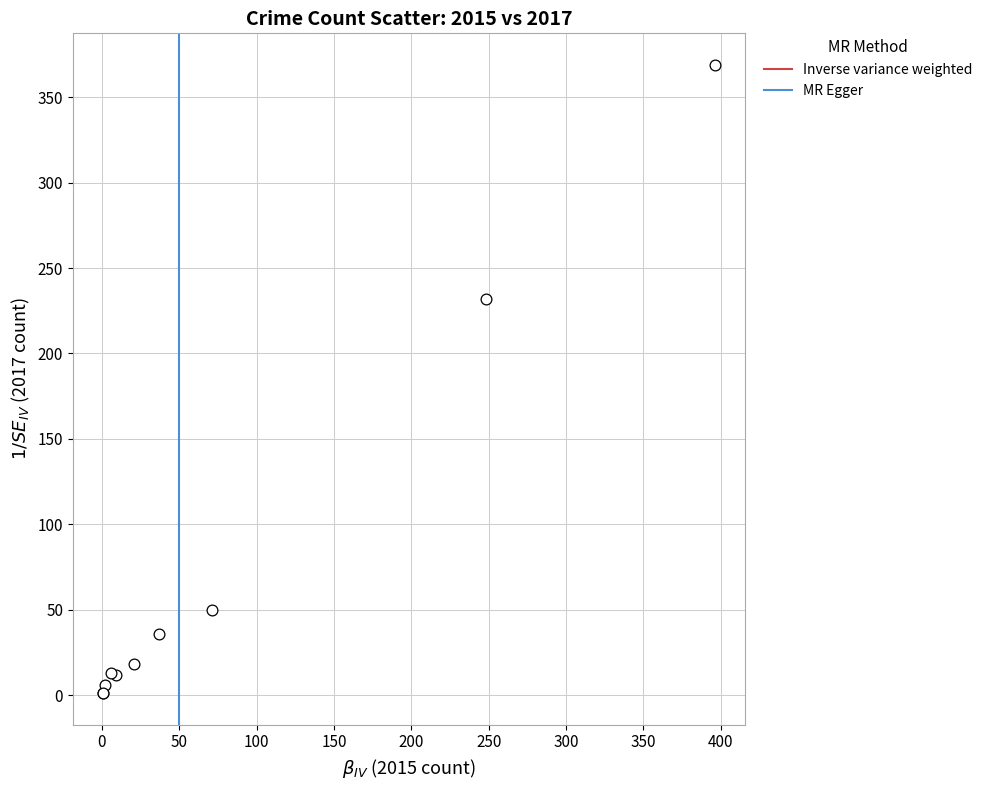

What Y value in the scatter plot is closest to 185?

232